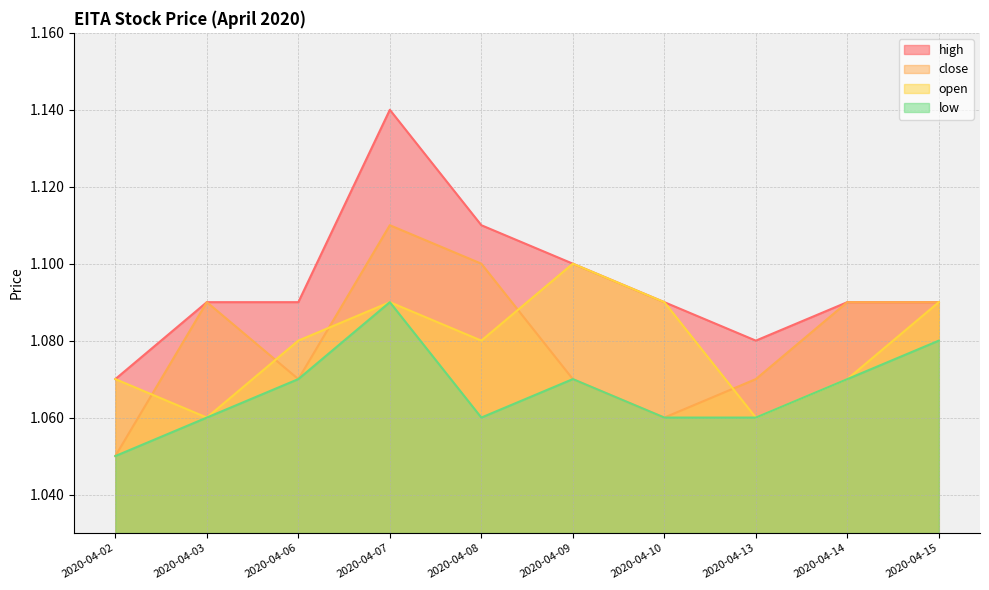

What are all the series names shown in the legend?

high, close, open, low